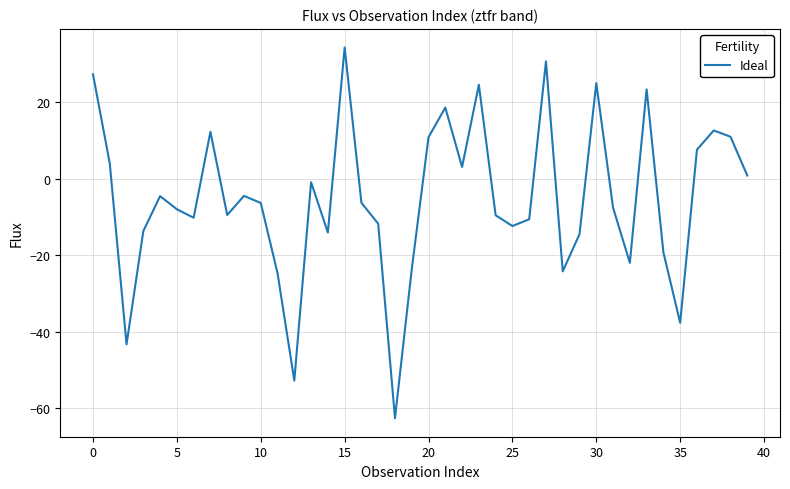

What is the sum of all values?

-207.7